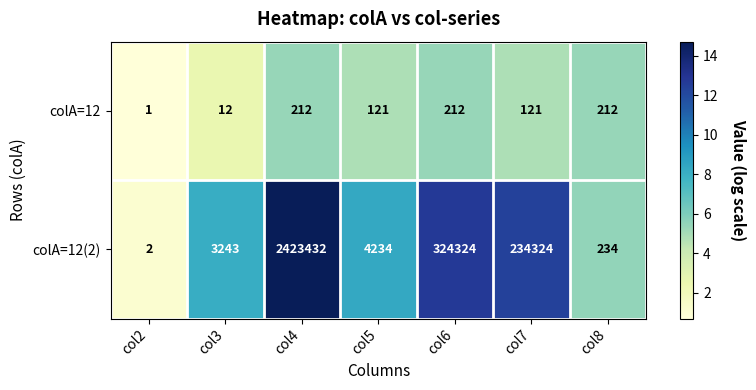

Which series has the largest total across all categories?

colA=12(2)